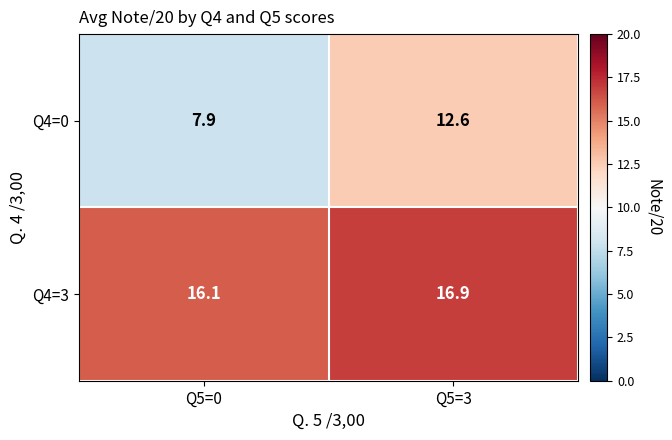

Reading left to right, extract all data points from this chart.

Q4=0: 7.9	12.6
Q4=3: 16.1	16.9